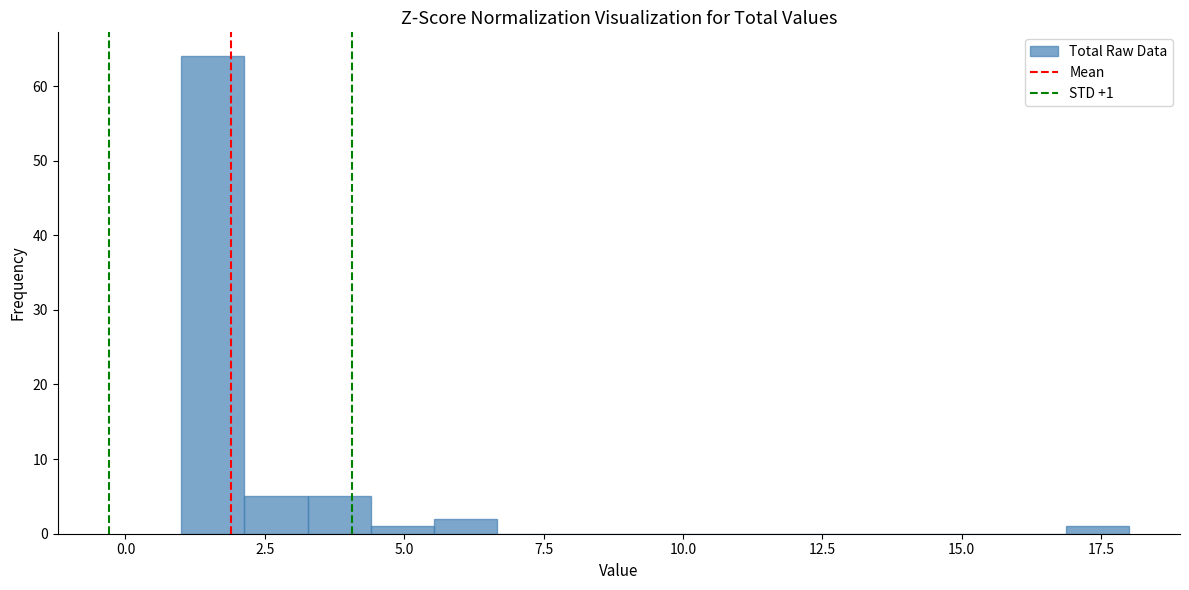

Around what value on the x-axis is the tallest bar? Give the approximate position of its centre, as read against the axis.

1.5